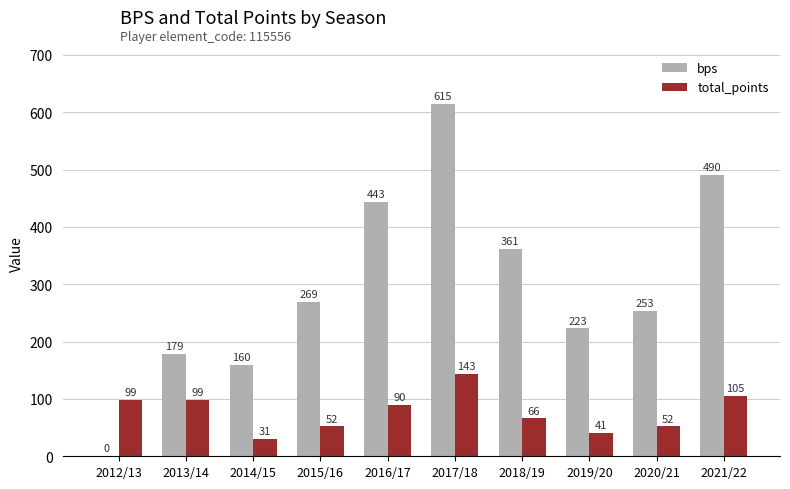

What is the average value of the bps series?

299